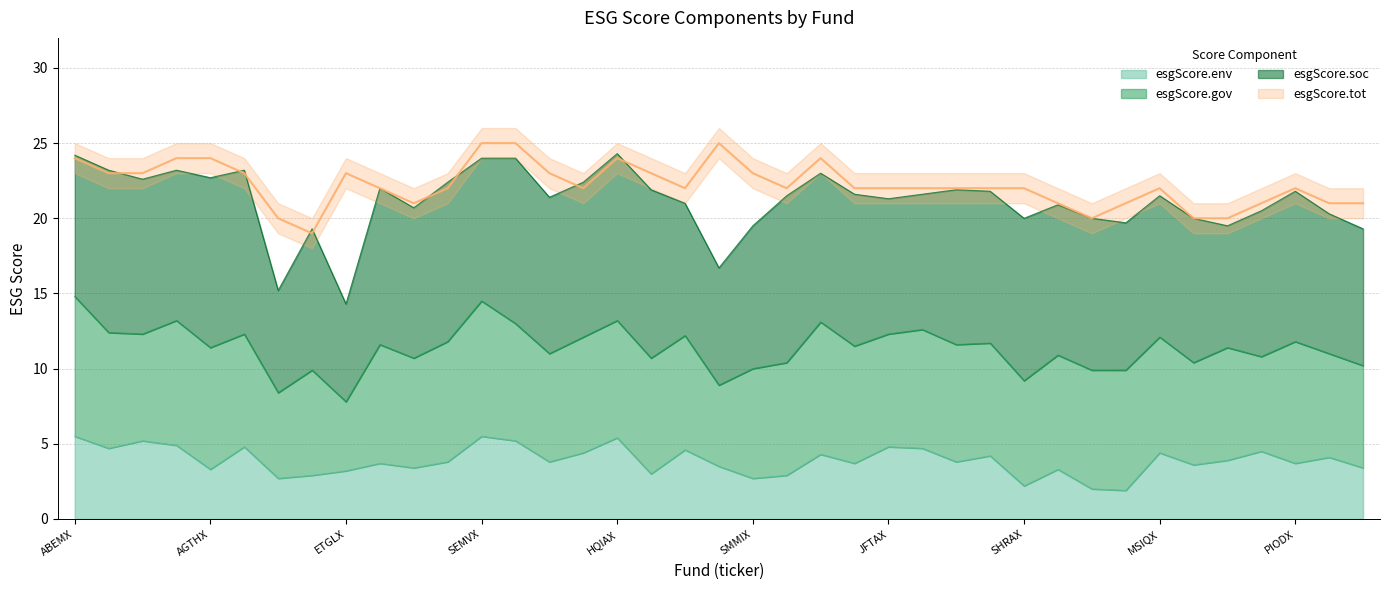

How many interior local peaks does the esgScore.tot series have?

6